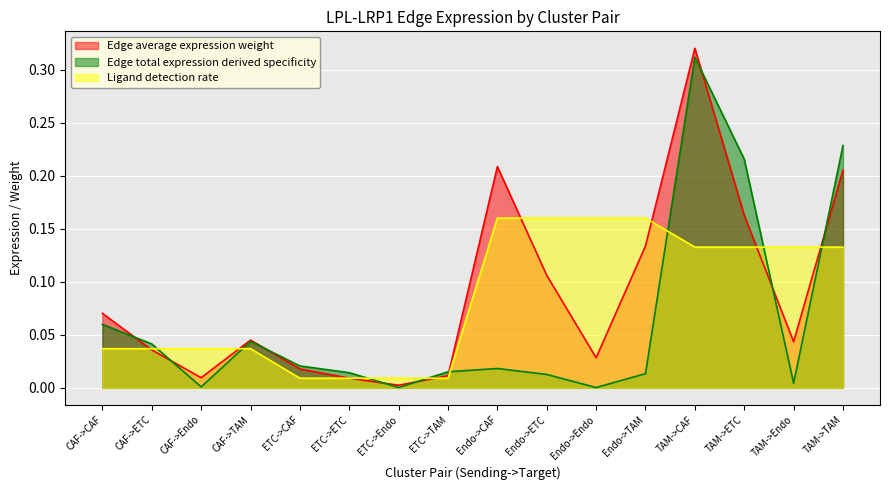

Reading right to left, transcribe all the data shown in this chart.

Edge average expression weight: TAM->TAM=0.2	TAM->Endo=0.0	TAM->ETC=0.2	TAM->CAF=0.3	Endo->TAM=0.1	Endo->Endo=0.0	Endo->ETC=0.1	Endo->CAF=0.2	ETC->TAM=0.0	ETC->Endo=0.0	ETC->ETC=0.0	ETC->CAF=0.0	CAF->TAM=0.0	CAF->Endo=0.0	CAF->ETC=0.0	CAF->CAF=0.1
Edge total expression derived specificity: TAM->TAM=0.2	TAM->Endo=0.0	TAM->ETC=0.2	TAM->CAF=0.3	Endo->TAM=0.0	Endo->Endo=0.0	Endo->ETC=0.0	Endo->CAF=0.0	ETC->TAM=0.0	ETC->Endo=0.0	ETC->ETC=0.0	ETC->CAF=0.0	CAF->TAM=0.0	CAF->Endo=0.0	CAF->ETC=0.0	CAF->CAF=0.1
Ligand detection rate: TAM->TAM=0.1	TAM->Endo=0.1	TAM->ETC=0.1	TAM->CAF=0.1	Endo->TAM=0.2	Endo->Endo=0.2	Endo->ETC=0.2	Endo->CAF=0.2	ETC->TAM=0.0	ETC->Endo=0.0	ETC->ETC=0.0	ETC->CAF=0.0	CAF->TAM=0.0	CAF->Endo=0.0	CAF->ETC=0.0	CAF->CAF=0.0